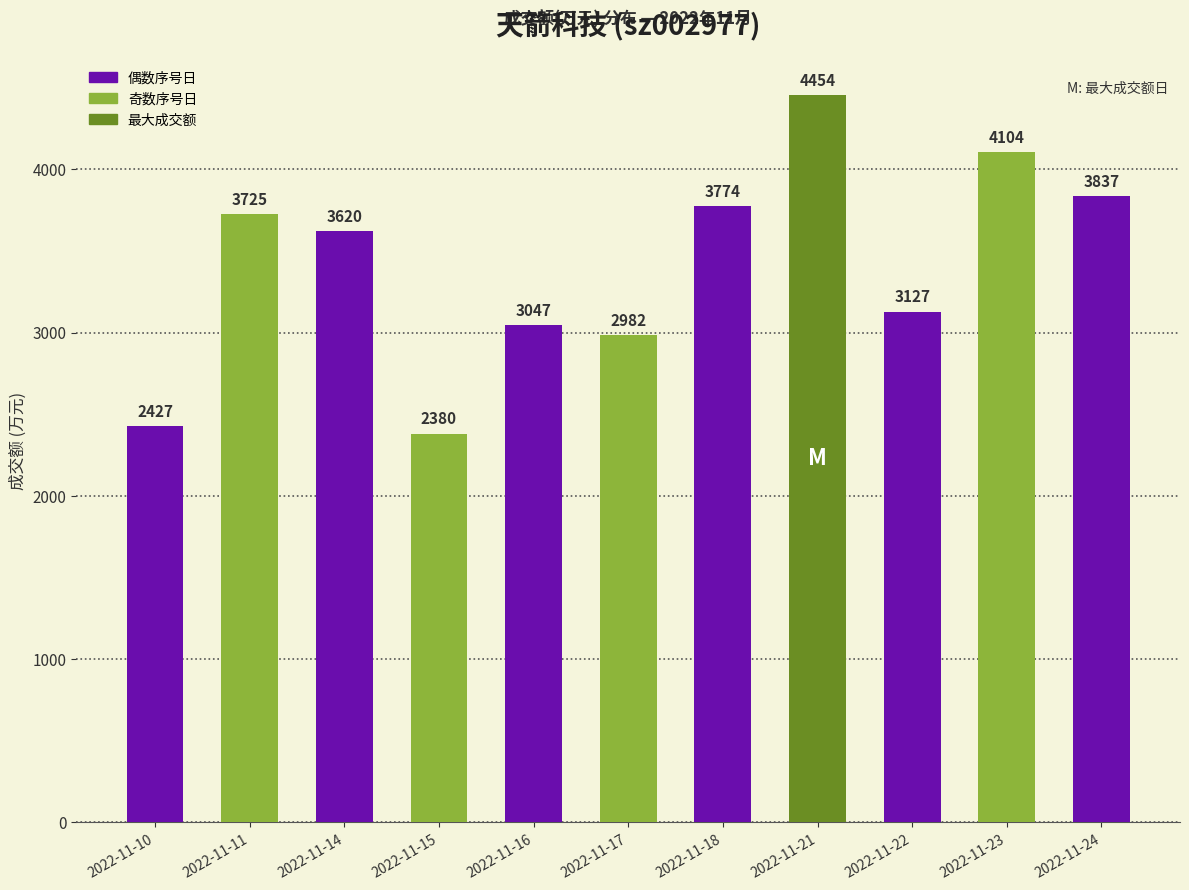

Are the bars horizontal?

No